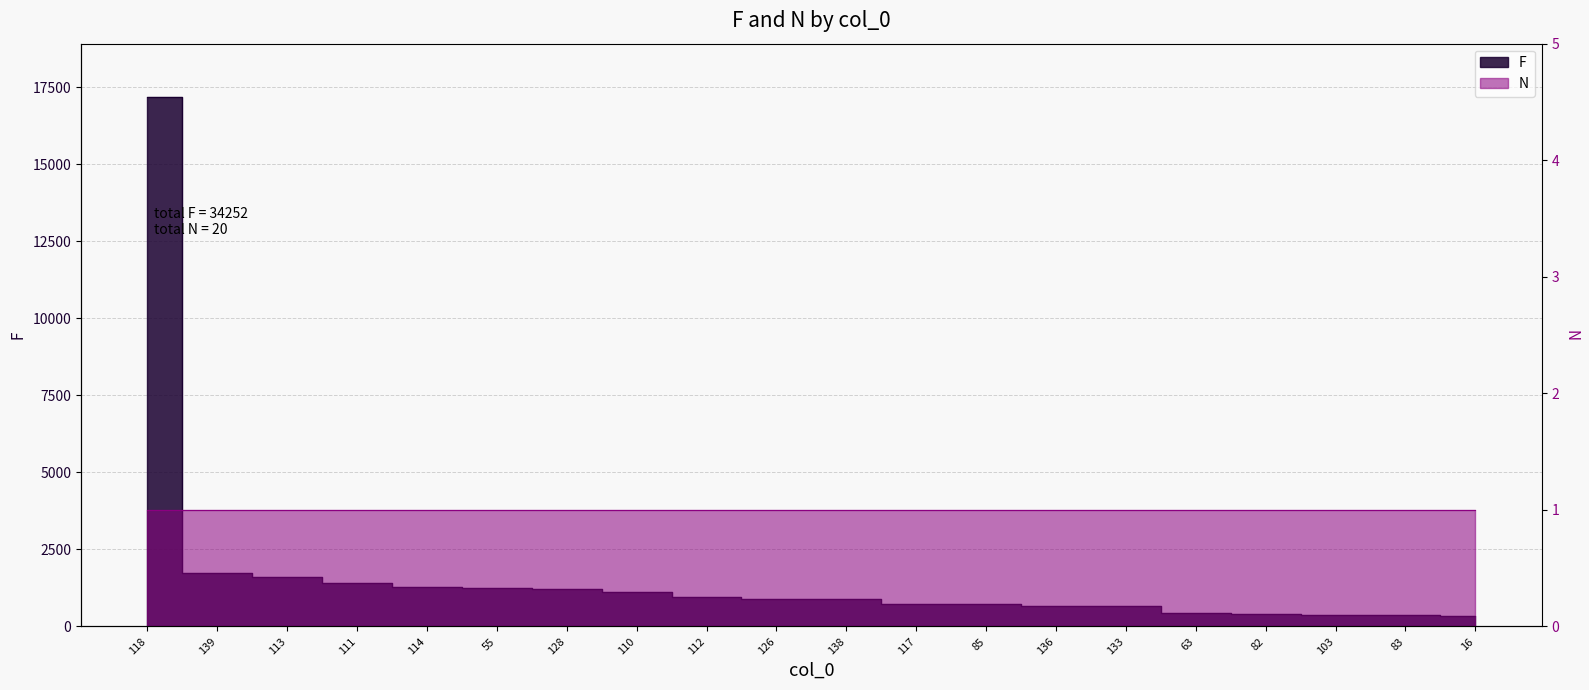

Is this an area chart (filled region under the line)?

No